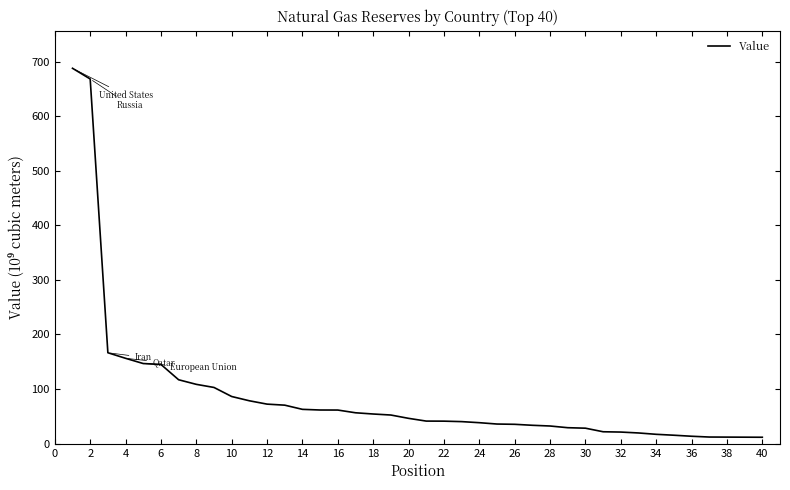

What is the difference between the maximum and minimum values?

675.8